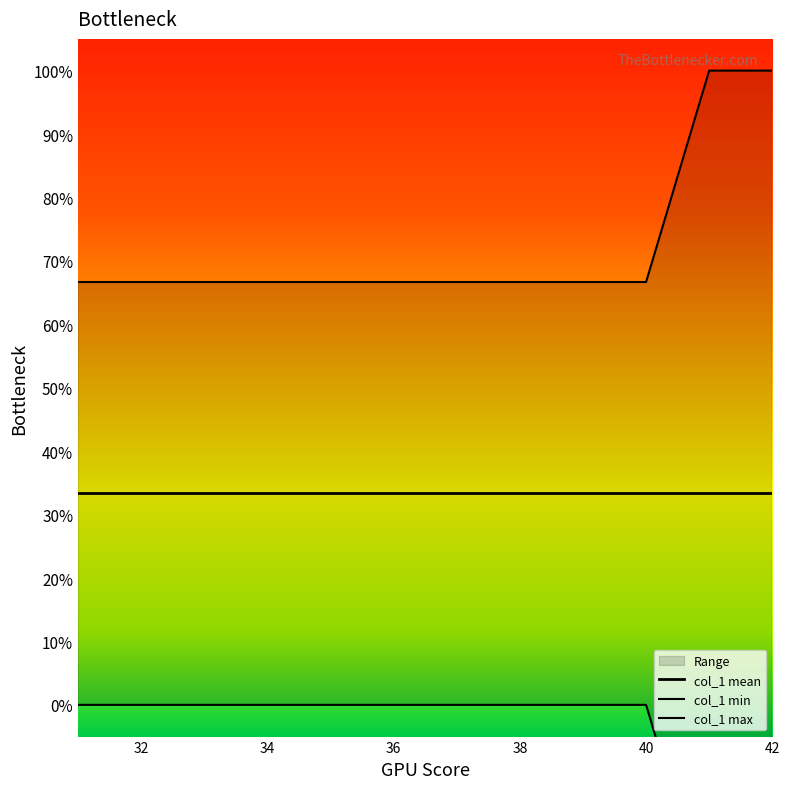

What is the approximate value of col_1 mean at 34?

33.3